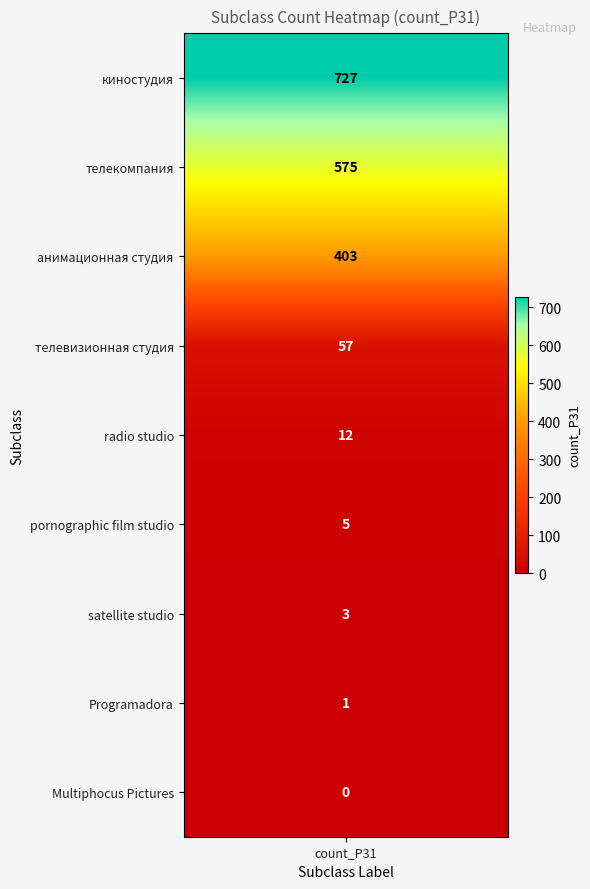

Rank the series by their maximum value, from highest to lowest.

киностудия, телекомпания, анимационная студия, телевизионная студия, radio studio, pornographic film studio, satellite studio, Programadora, Multiphocus Pictures